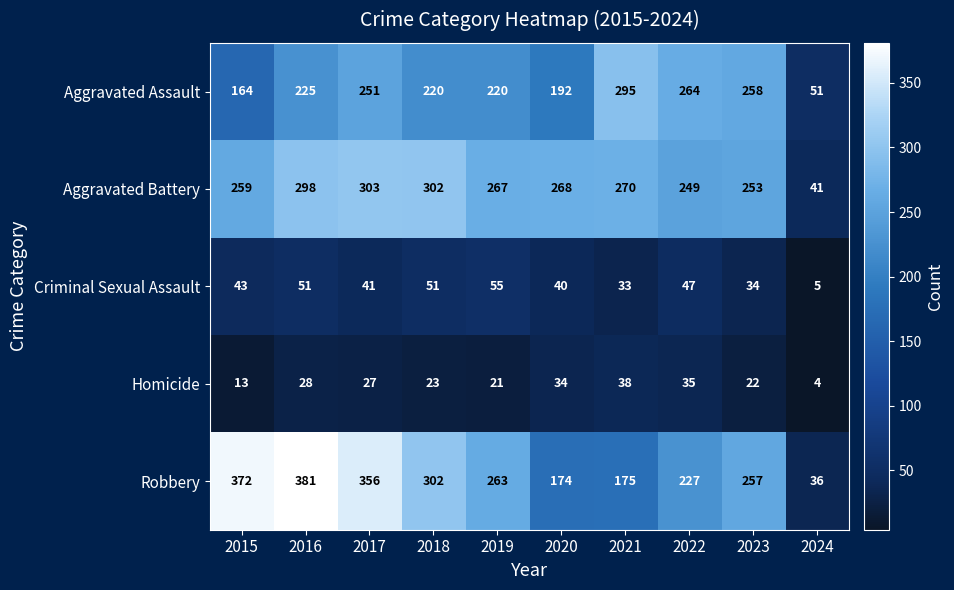

At how many categories does at least one series exceed 4?

10